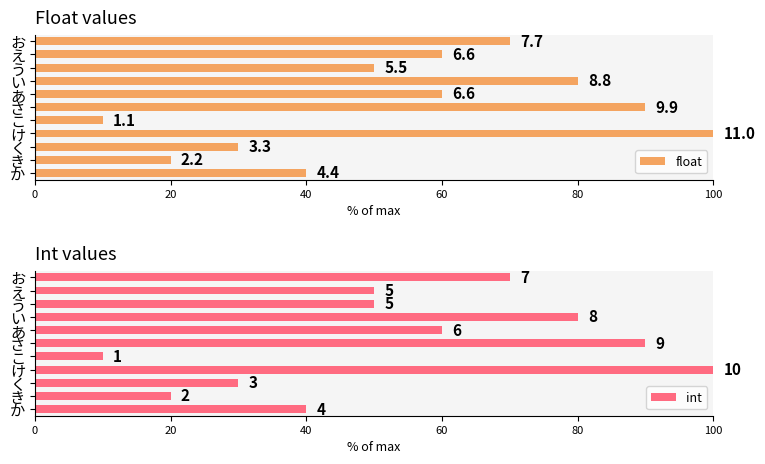

Read the int value at う, to the nearest 10.

50